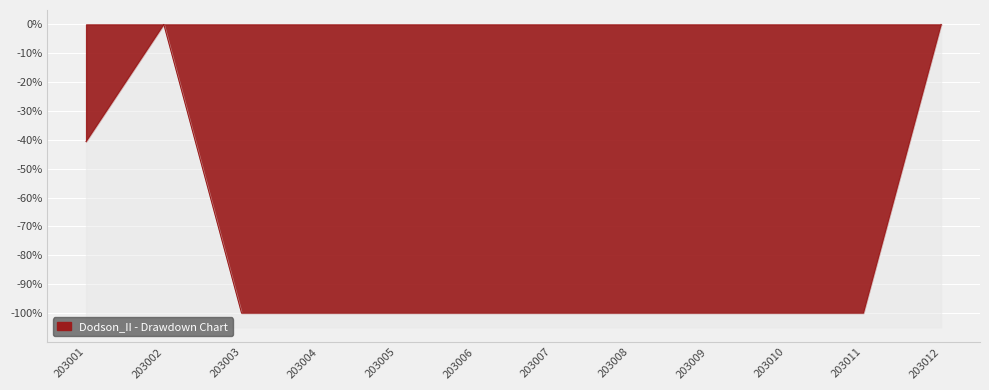

Rank the categories by value from highest to lowest.

203002, 203012, 203001, 203003, 203004, 203005, 203006, 203007, 203008, 203009, 203010, 203011